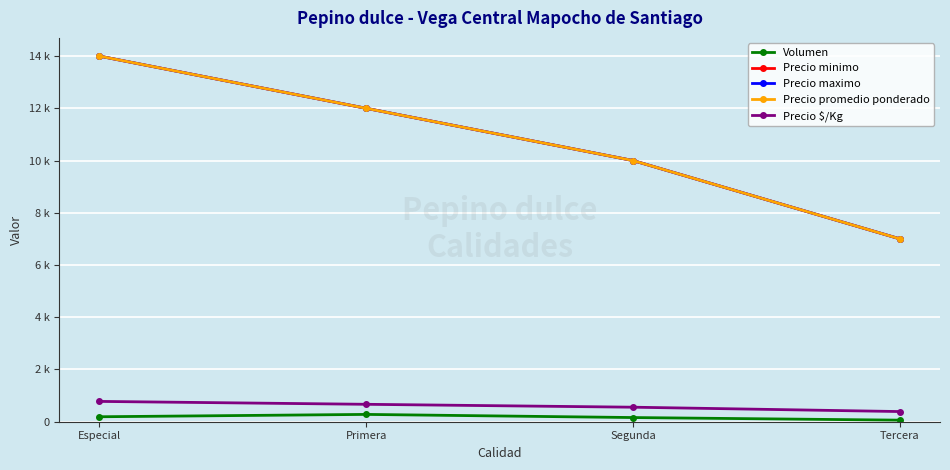

What is the label of the 2nd point from the left?

Primera